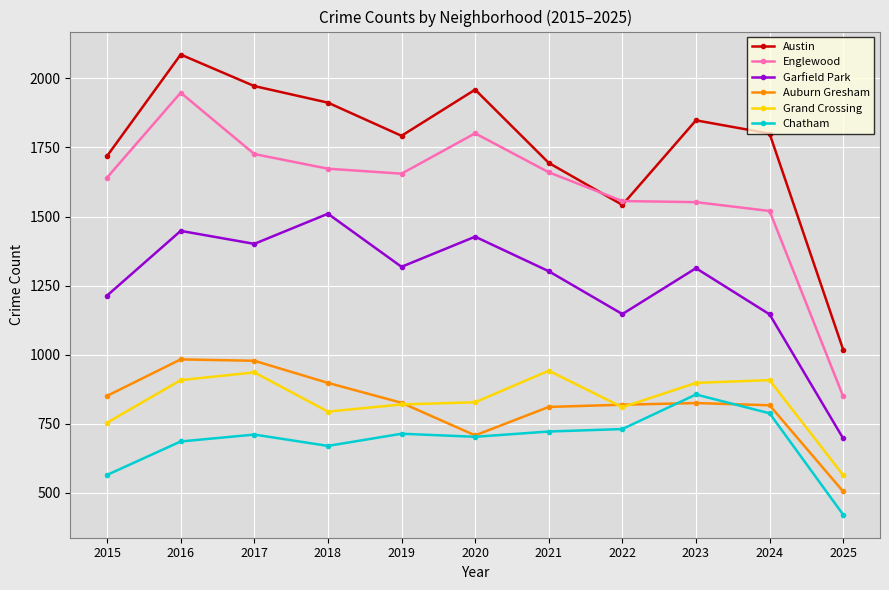

How many lines are shown in the chart?

6